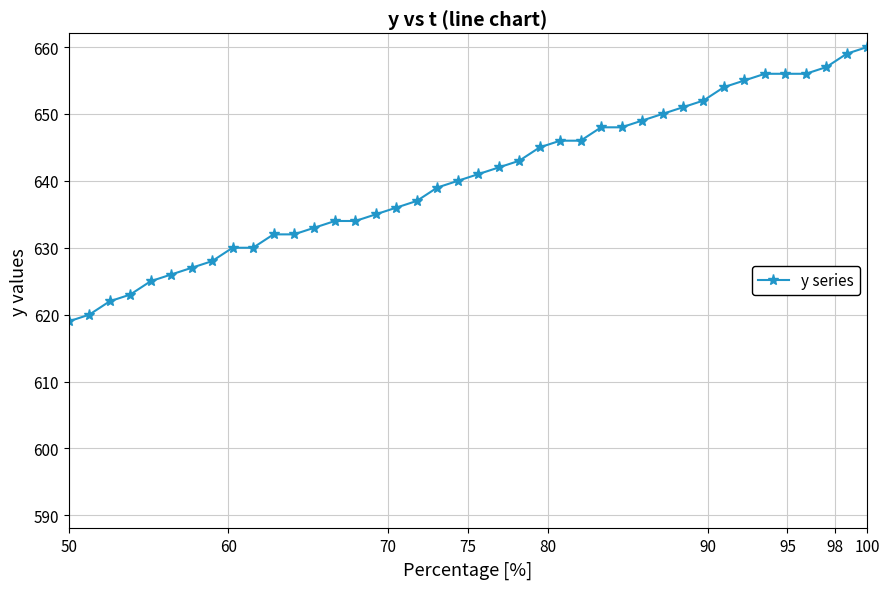

Count the number of categories in the chart.

40